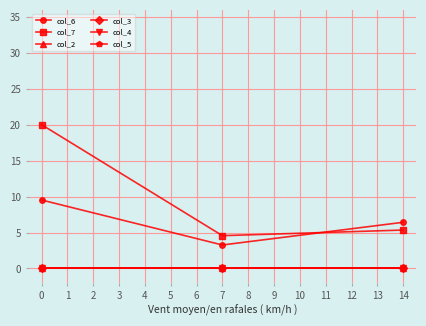

Reading right to left, extract all data points from this chart.

col_6: 14=6.4	7=3.3	0=9.5
col_7: 14=5.3	7=4.6	0=20.0
col_2: 14=0.0	7=0.0	0=0.0
col_3: 14=0.0	7=0.0	0=0.0
col_4: 14=0.0	7=0.0	0=0.0
col_5: 14=0.0	7=0.0	0=0.0